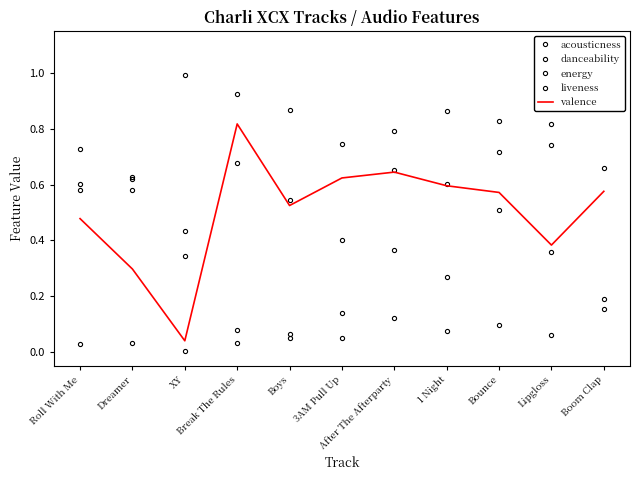

How many lines are shown in the chart?

5